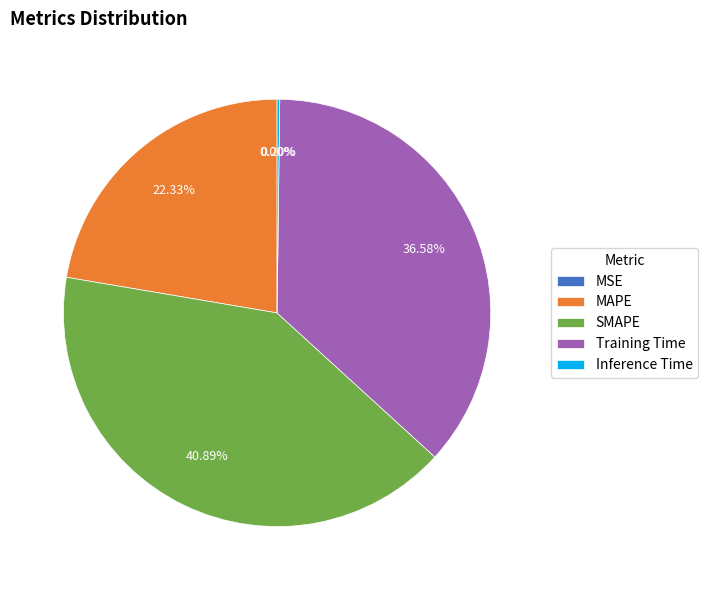

Which category has the biggest portion of the pie?

SMAPE